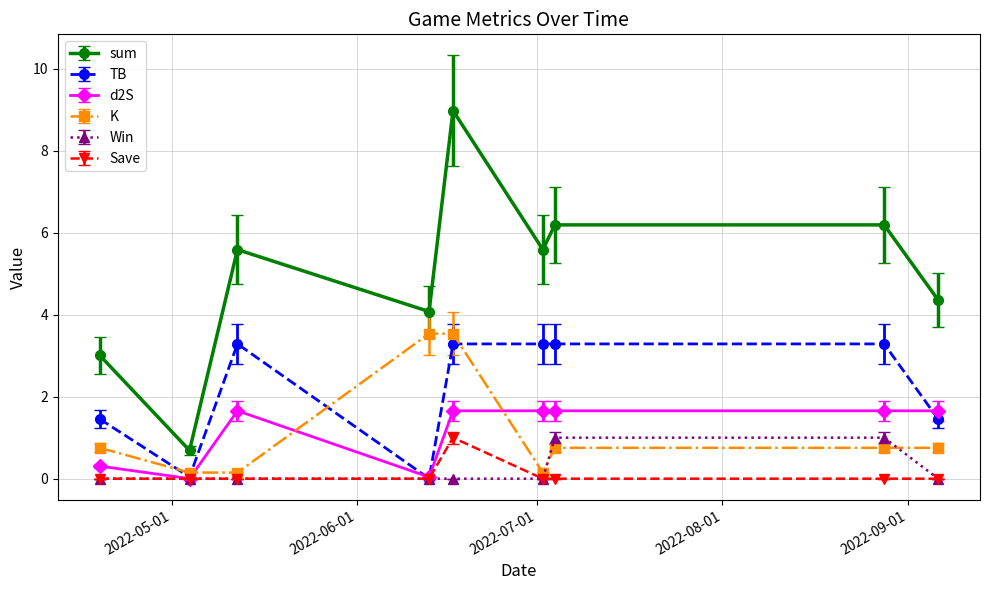

Which series has the widest spread of values?

sum